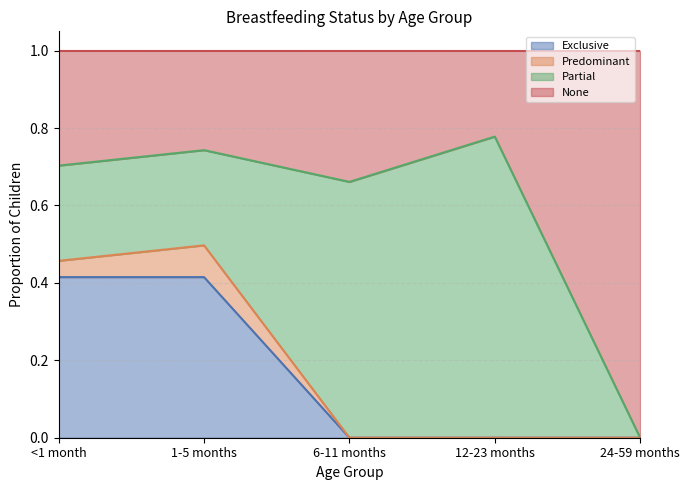

At which category is the sum across all series the highest?

1-5 months